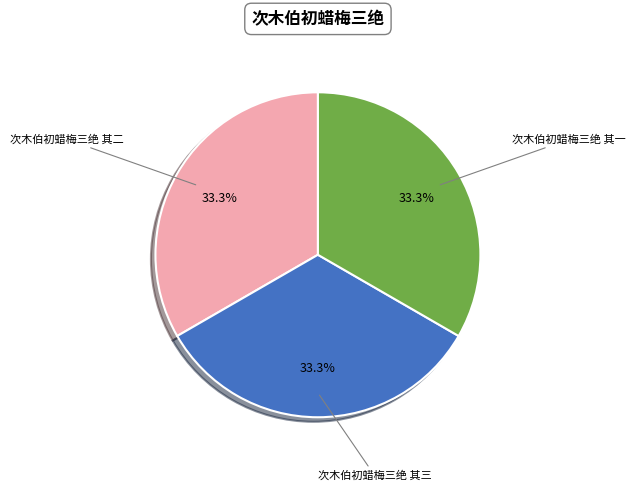

To the nearest percent, what is the average slice percentage?

33%